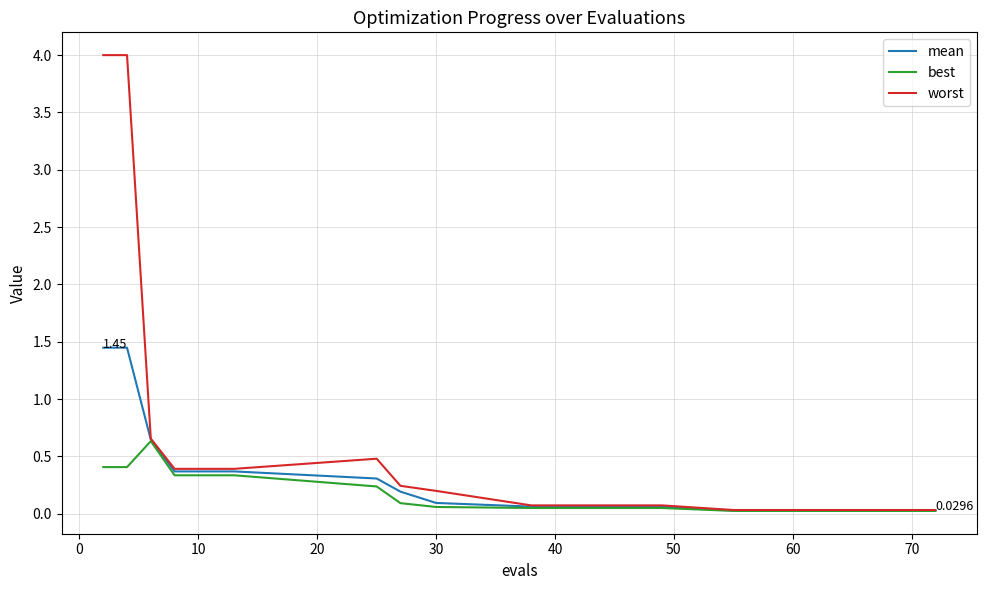

Rank the series by their maximum value, from lowest to highest.

best, mean, worst